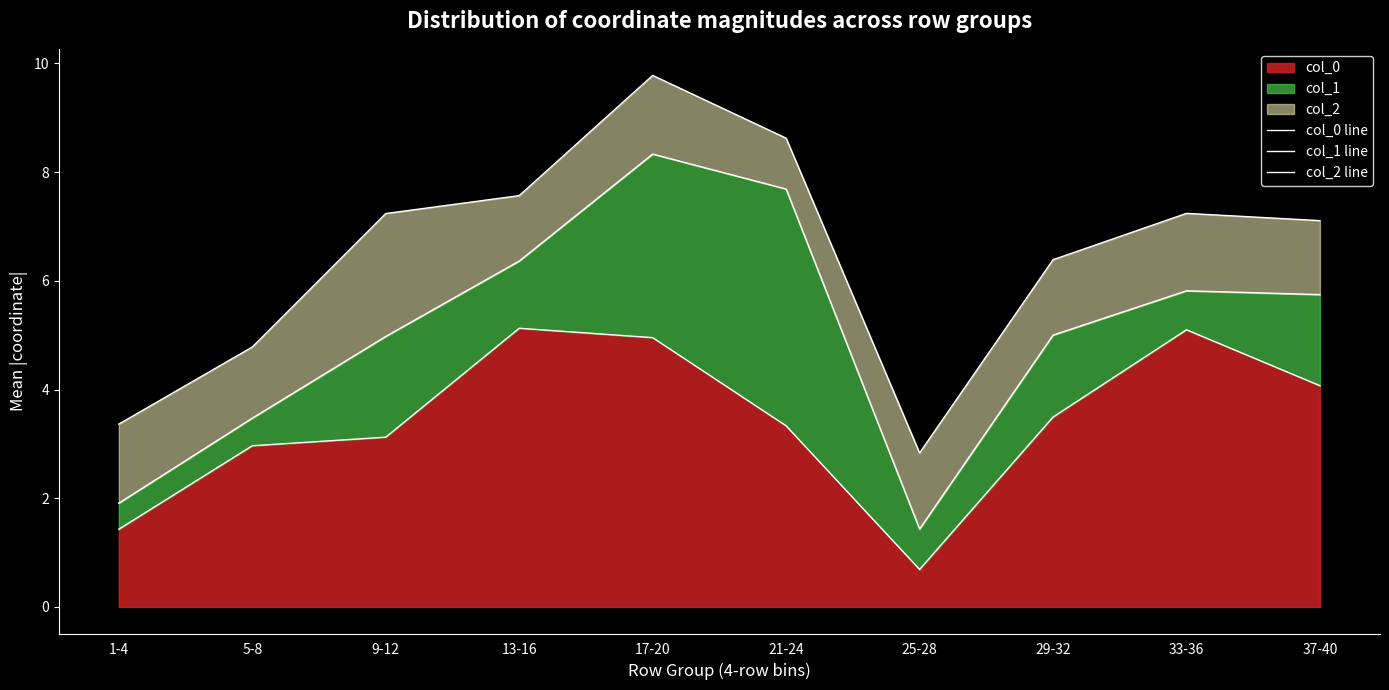

Reading left to right, extract all data points from this chart.

col_0 line: 1.4	3.0	3.1	5.1	5.0	3.3	0.7	3.5	5.1	4.1
col_1 line: 1.9	3.5	5.0	6.4	8.3	7.7	1.4	5.0	5.8	5.7
col_2 line: 3.4	4.8	7.2	7.6	9.8	8.6	2.8	6.4	7.2	7.1